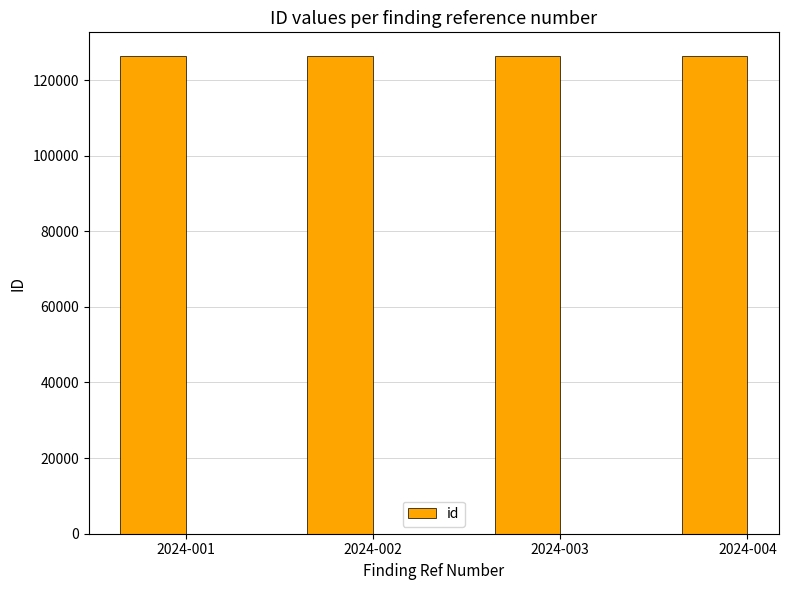

What is the value of the 4th bar from the left?

126300